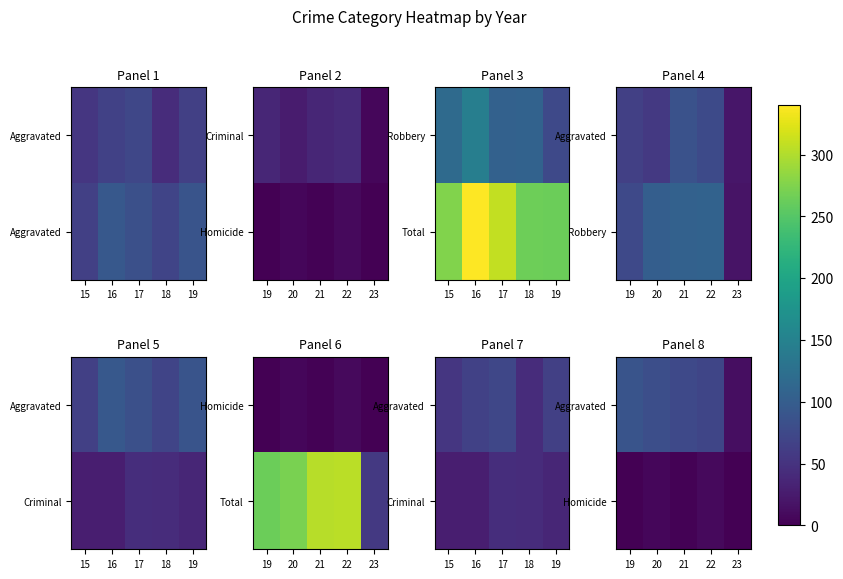

At which label does Homicide reach its peak?

22